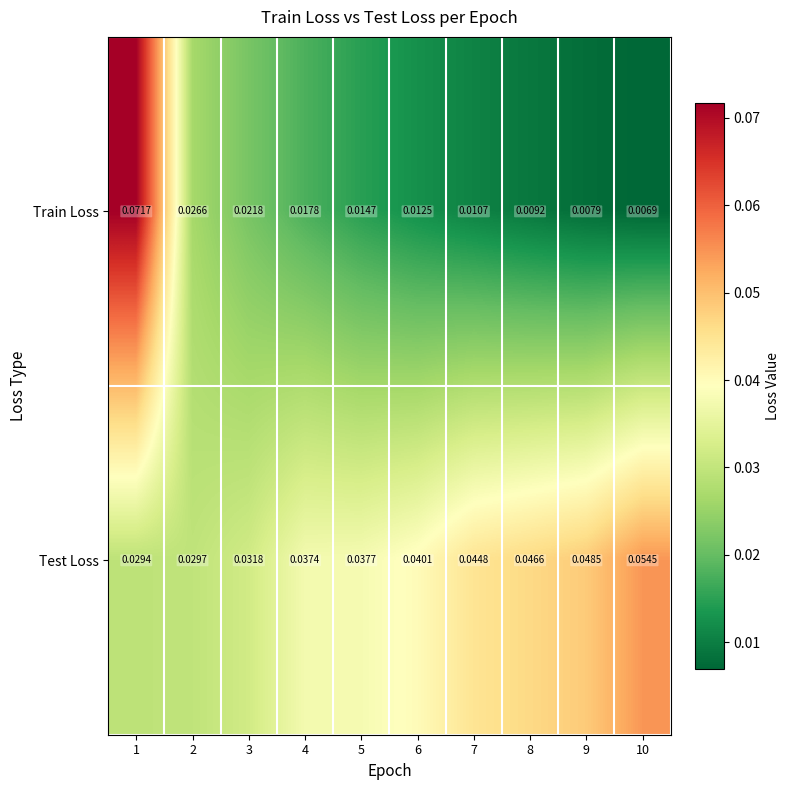

At how many categories does at least one series exceed 0?

10